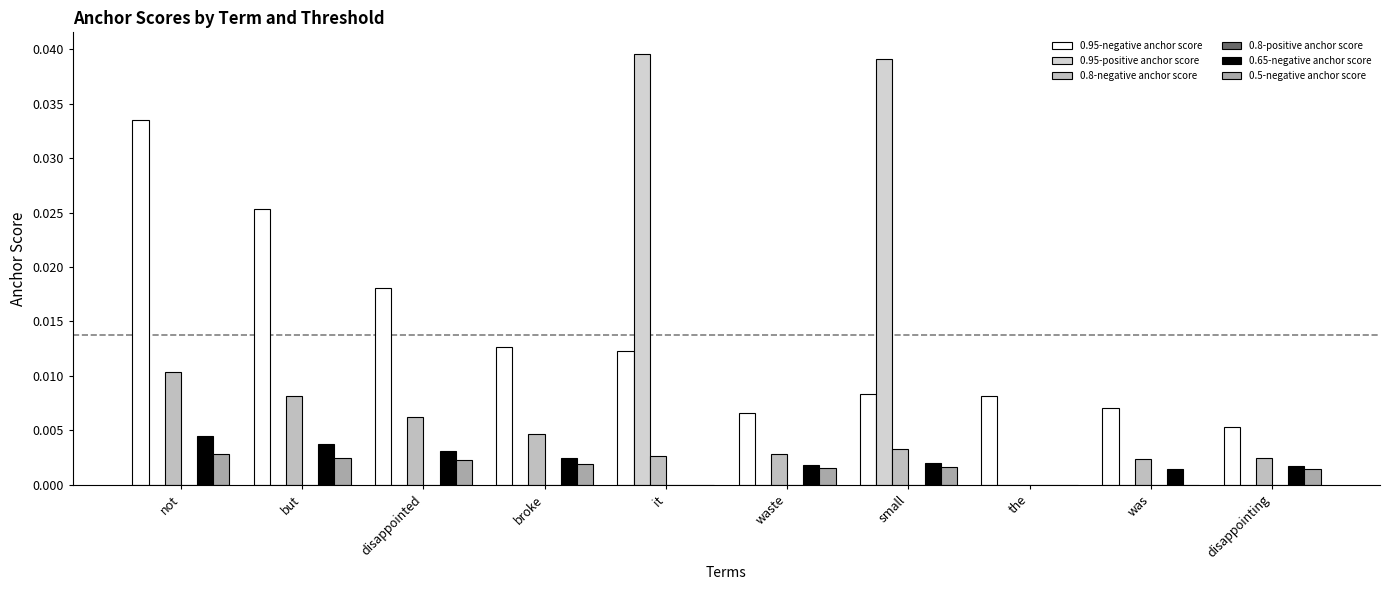

Does the chart contain stacked bars?

No